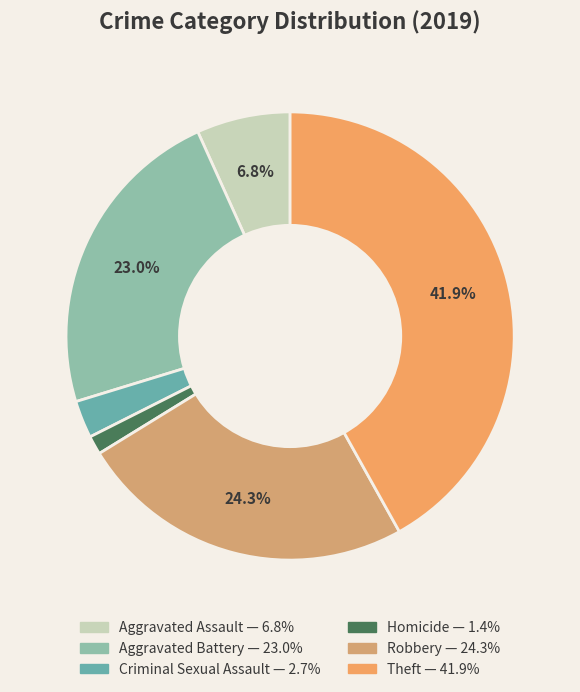

Which slice is the smallest?

Homicide